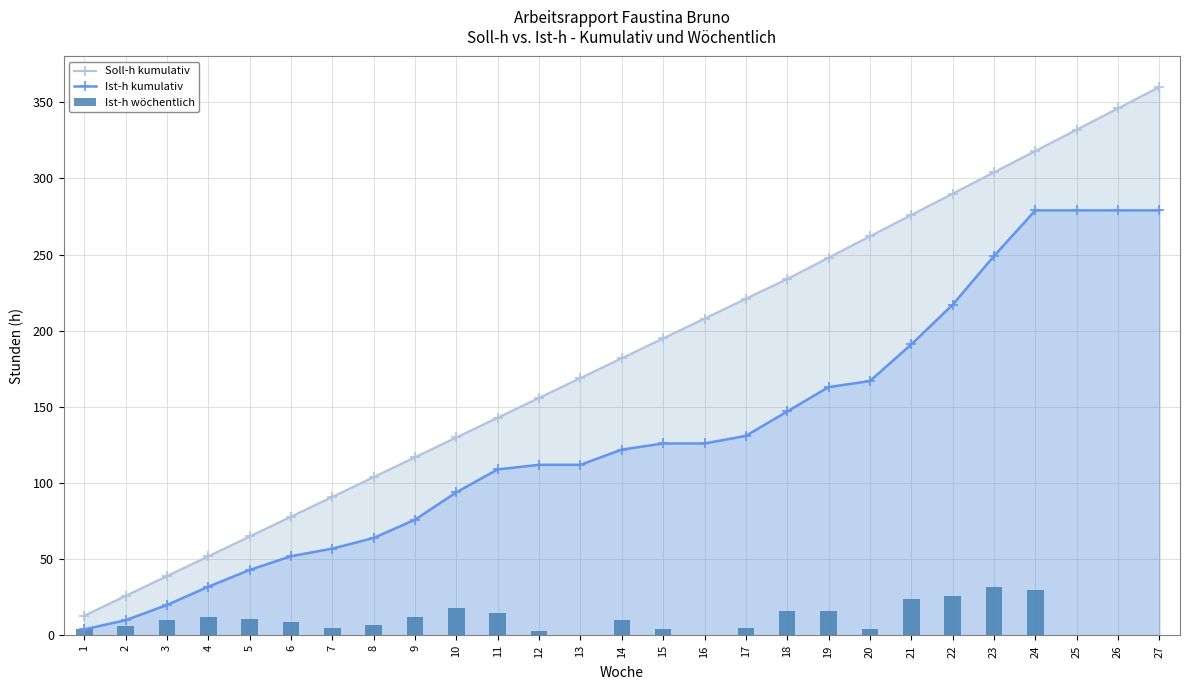

Read the Soll-h kumulativ value at 19.

248